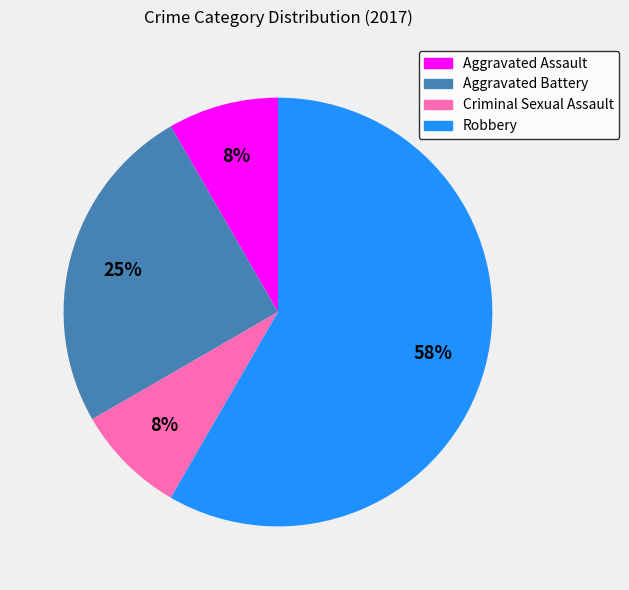

Approximately how many times larger is the value at Aggravated Battery compared to Robbery?

0.4